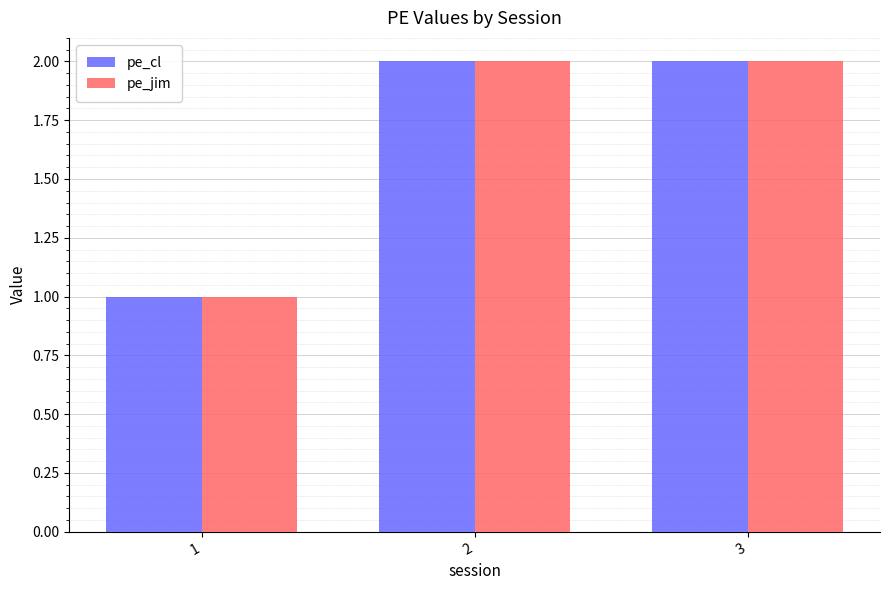

What is the value of the pe_cl bar at the 3rd from the left?

2